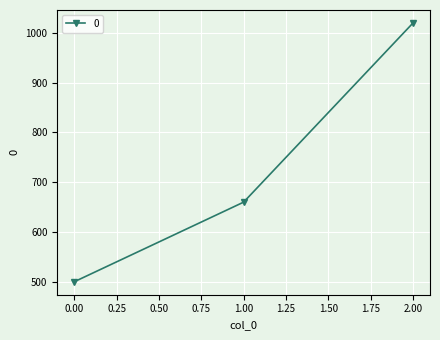

Is this an area chart (filled region under the line)?

No